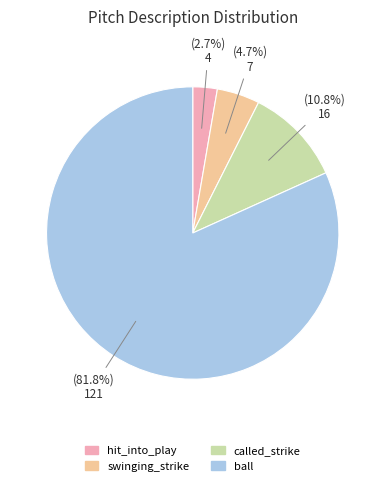

Which slice is the smallest?

hit_into_play